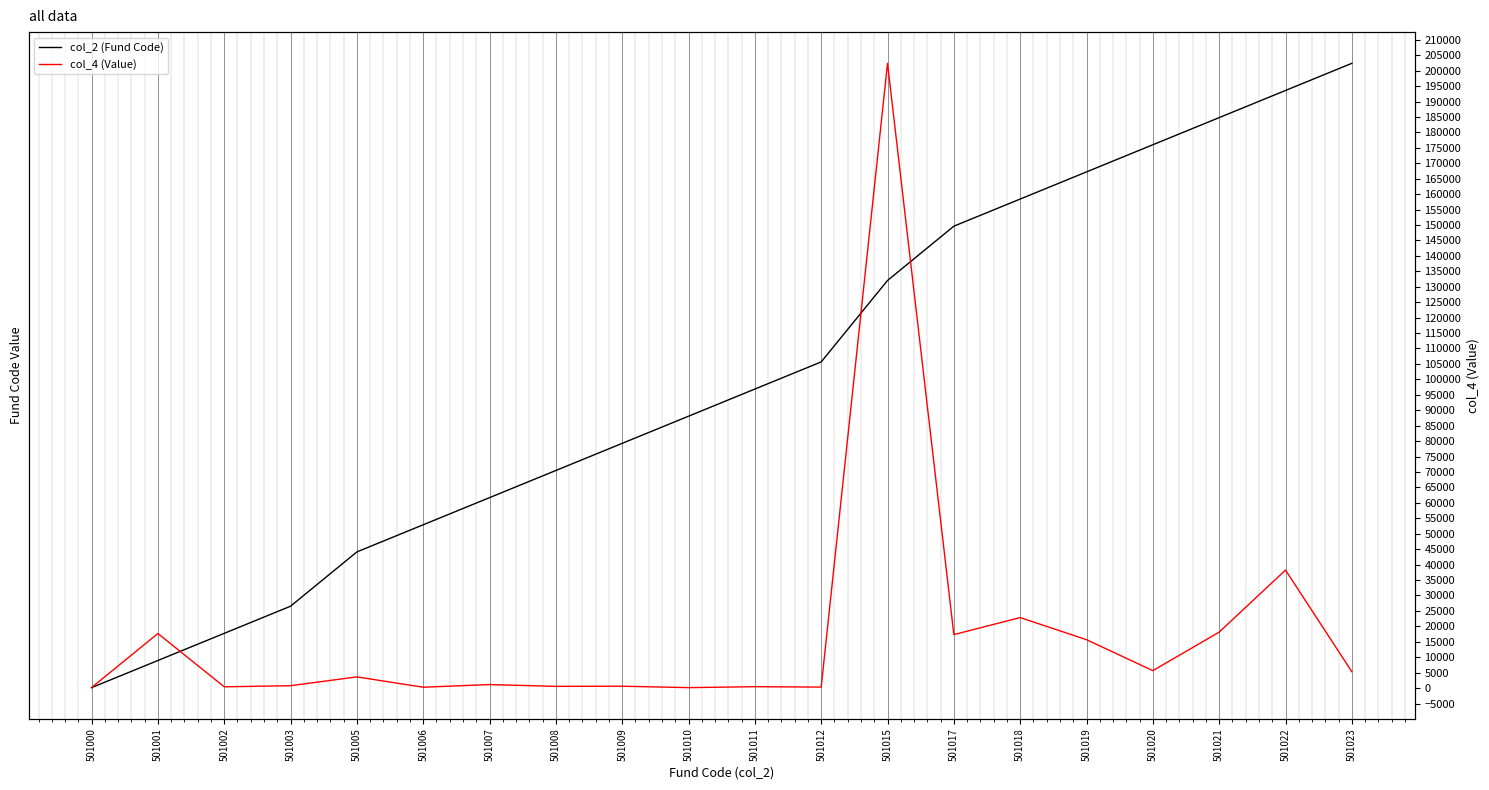

True or false: col_2 (Fund Code) has a value of 501001.0 at 501001.

True